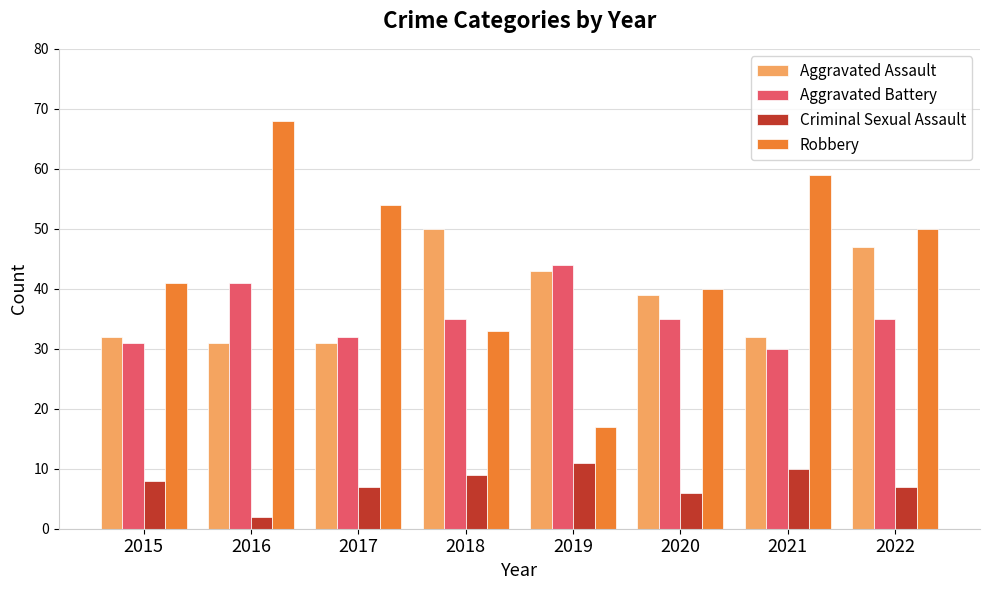

What is the value of the Criminal Sexual Assault bar at the 8th from the left?

7